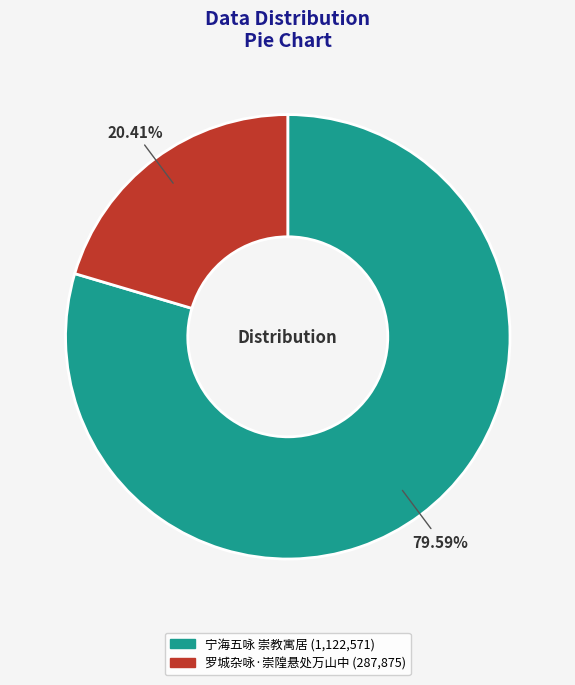

What percentage do 宁海五咏 崇教寓居 and 罗城杂咏·崇隍悬处万山中 together represent?

100.0%